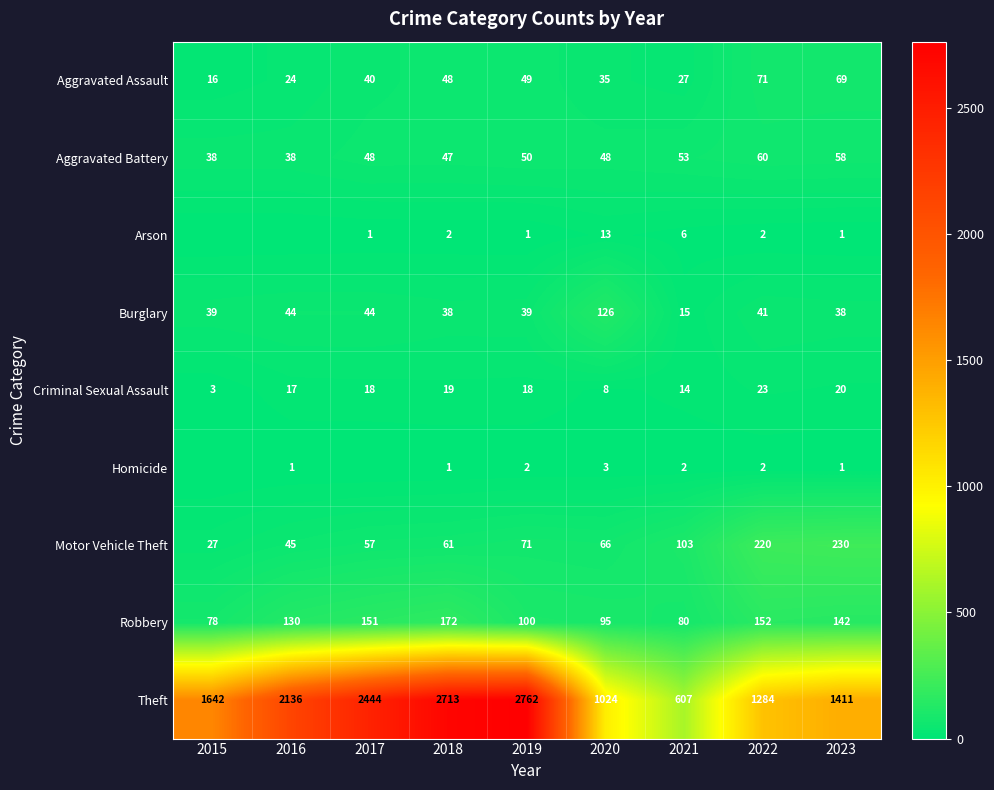

Rank the series at 2021 from highest to lowest value.

Theft, Motor Vehicle Theft, Robbery, Aggravated Battery, Aggravated Assault, Burglary, Criminal Sexual Assault, Arson, Homicide